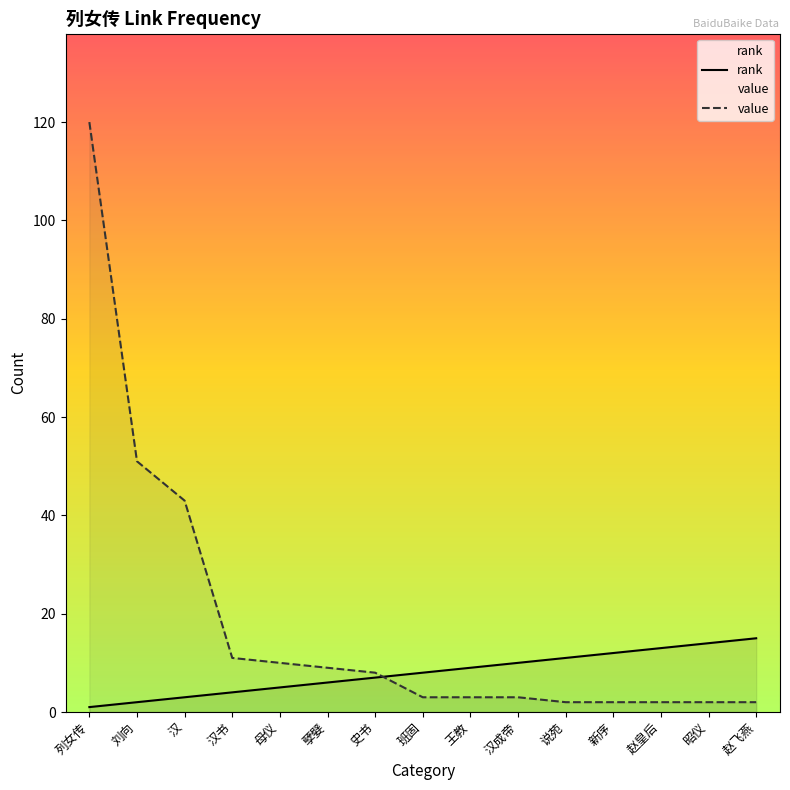

Which series has the largest total across all categories?

value